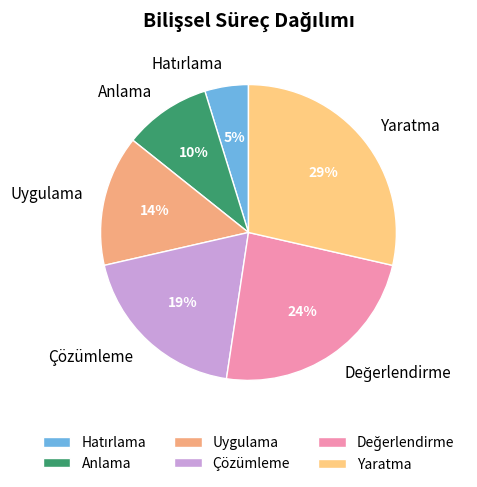

Is there any slice that represents more than half of the pie?

No